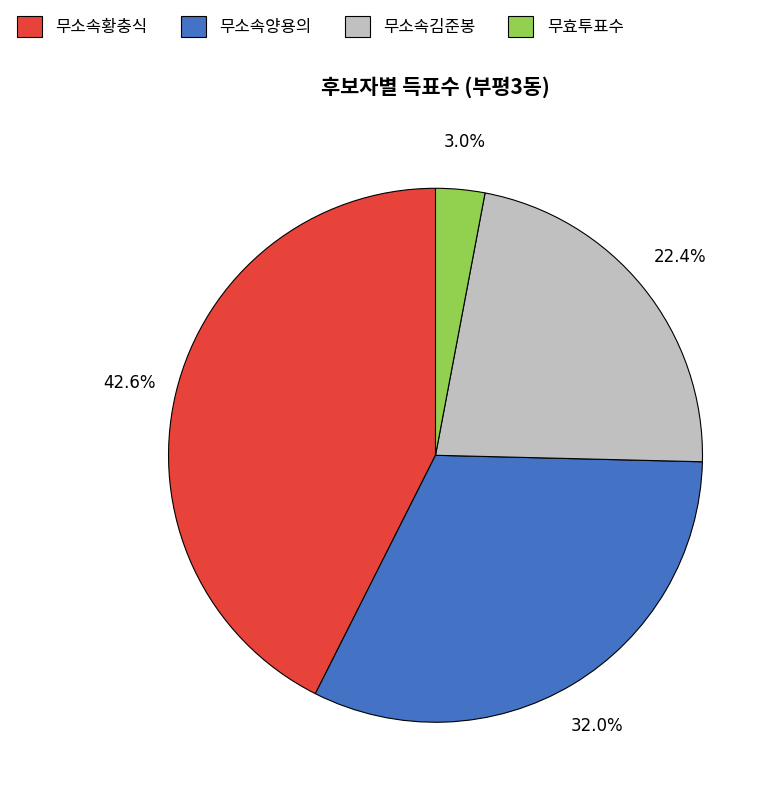

Is it true that 무효투표수 is 14% of the pie?

False